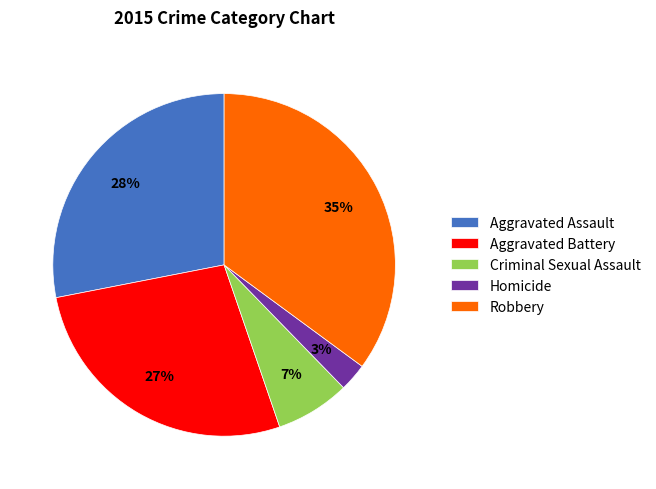

Count the number of slices in the pie.

5